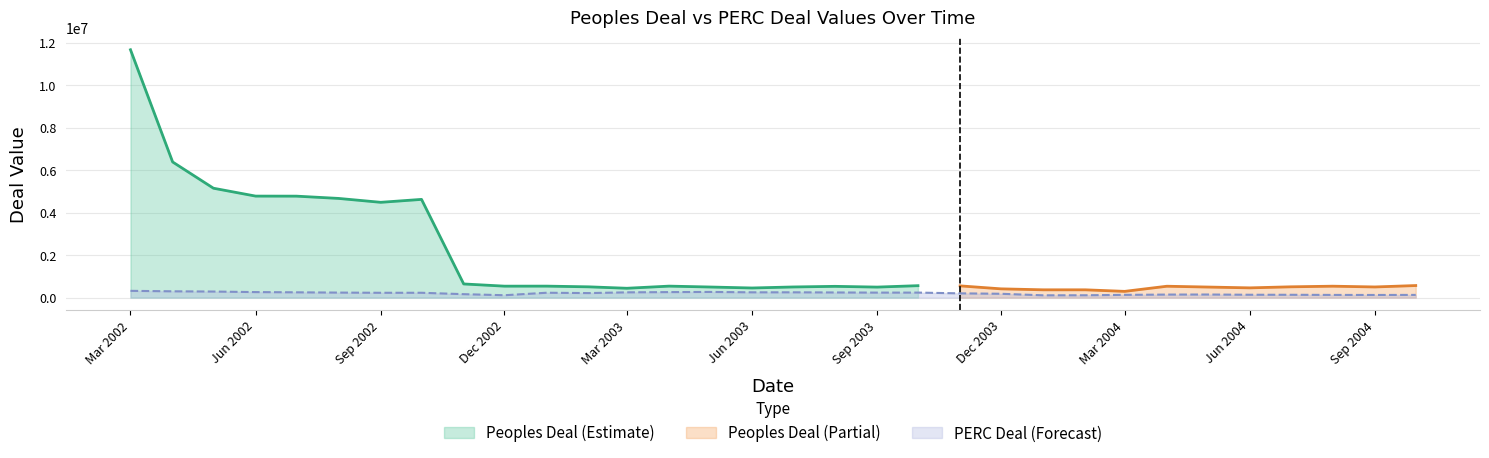

At which label is the value closest to 211374?

2003-02-01